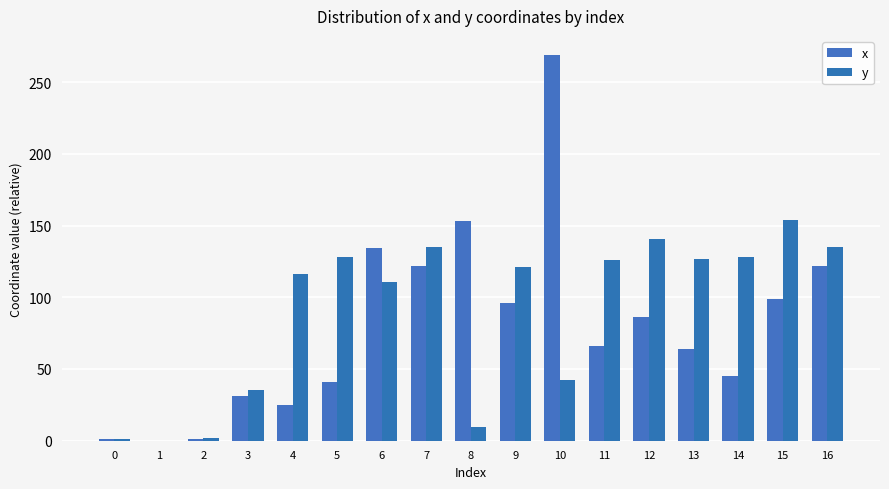

The value of x at 12 is 86.0. True or false?

True